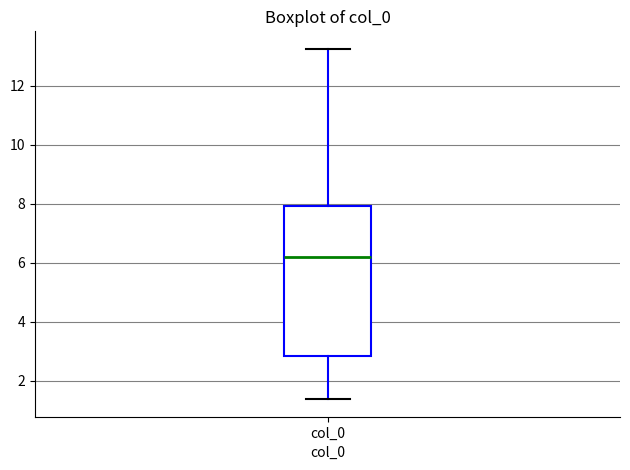

Read this box plot against the y-axis: the position of the median line, the range covered by the box, and the ends of both whiskers. The values are not printed on the chart, so give them approximately, as read against the axis.

median 6.2, box 2.8 to 8.0, whiskers 1.4 to 13.2